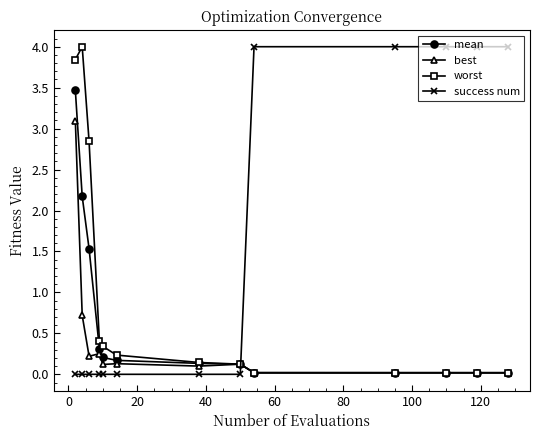

What is the value of the best point at the 3rd from the left?

0.2